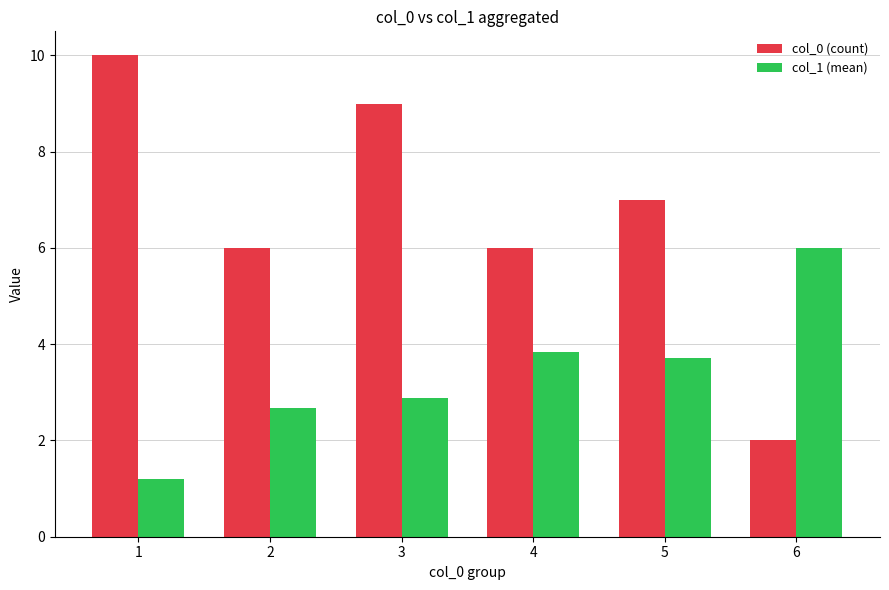

What is the difference between the maximum and minimum values in the col_0 (count) series?

8.0